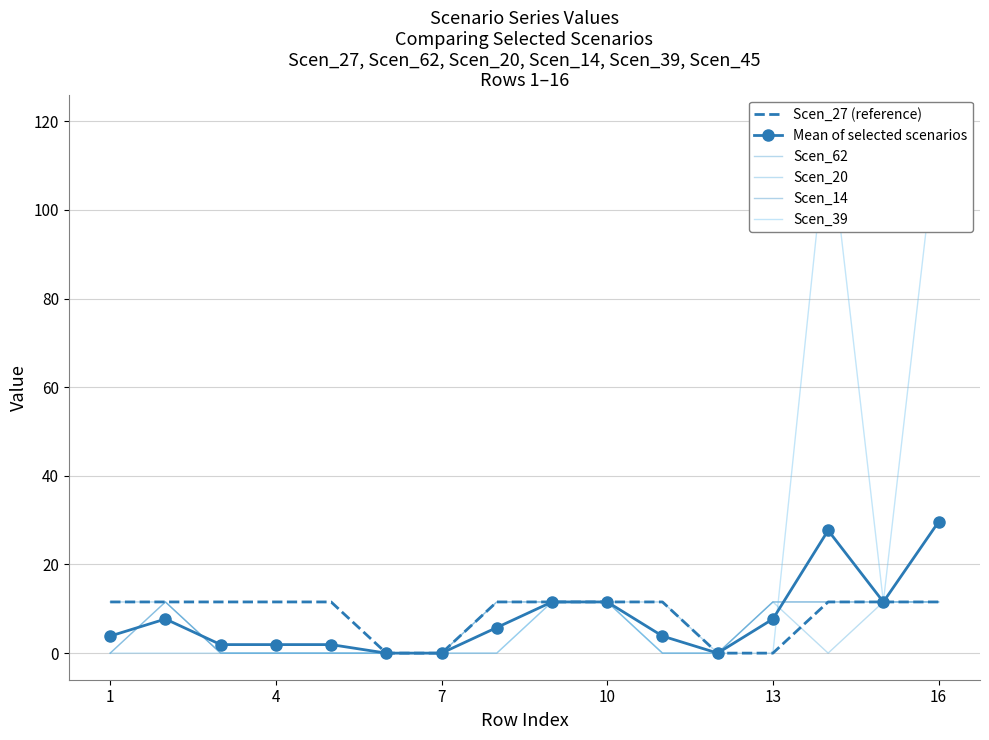

What are all the series names shown in the legend?

Scen_27 (reference), Mean of selected scenarios, Scen_62, Scen_20, Scen_14, Scen_39